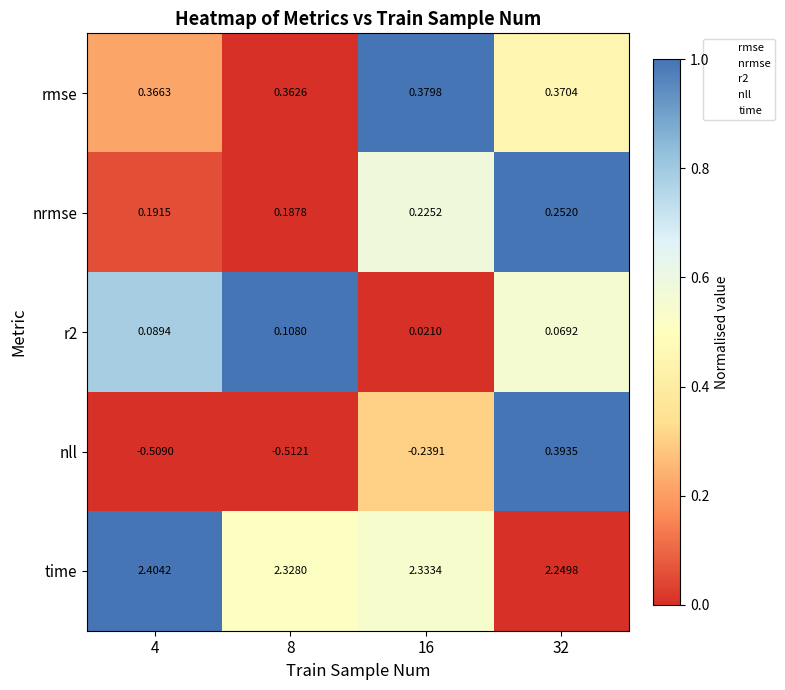

What is the total value across all series at 16?

2.7